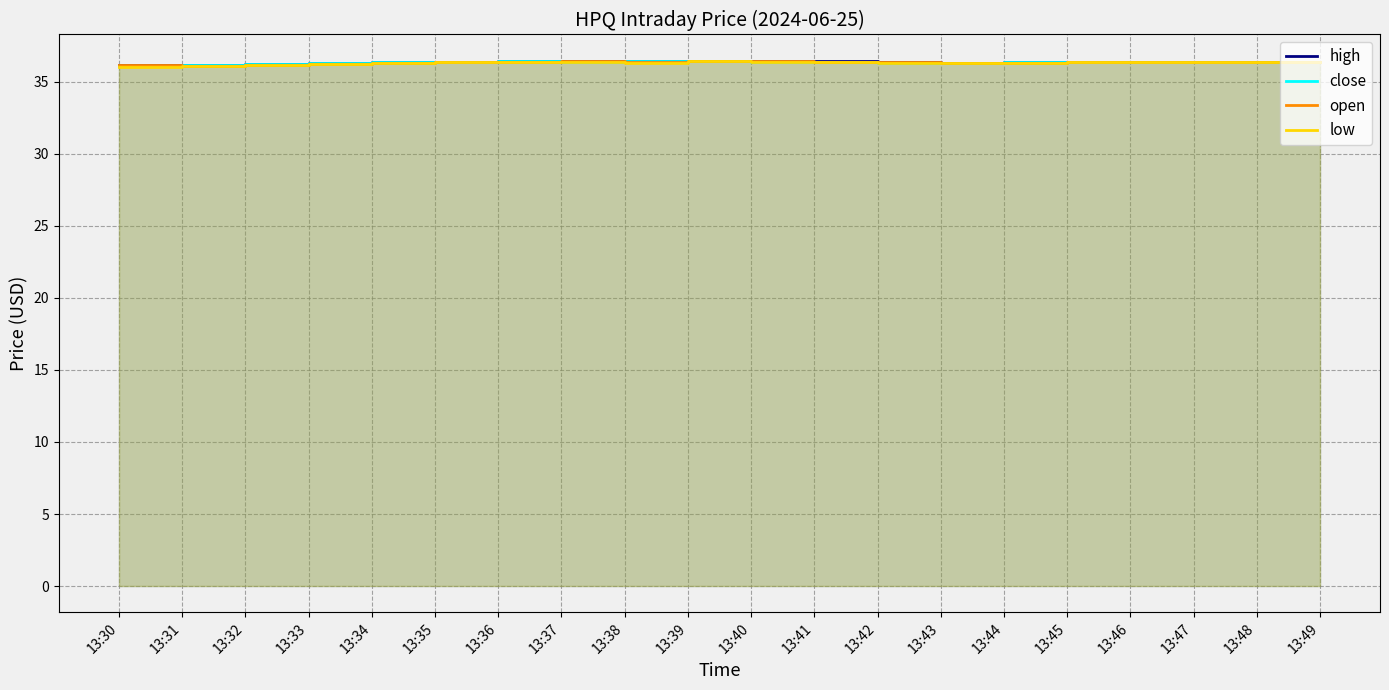

True or false: high and close intersect in this chart.

False